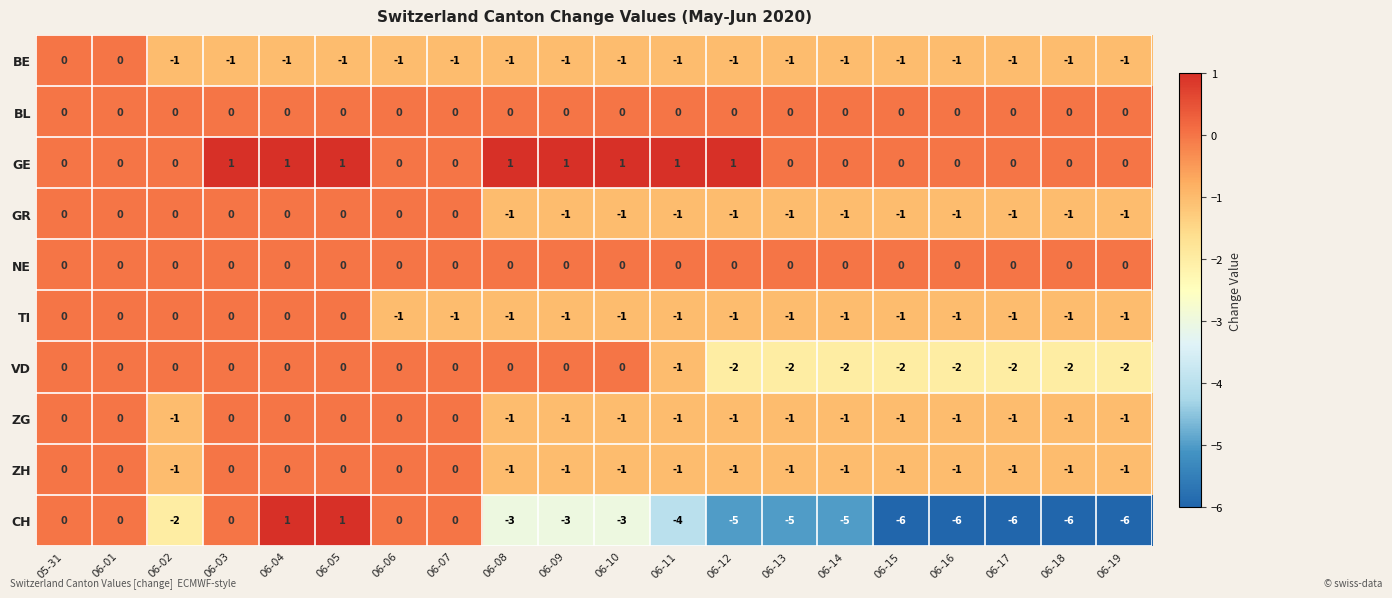

Between 06-01 and 06-17, which series saw the biggest shift?

CH